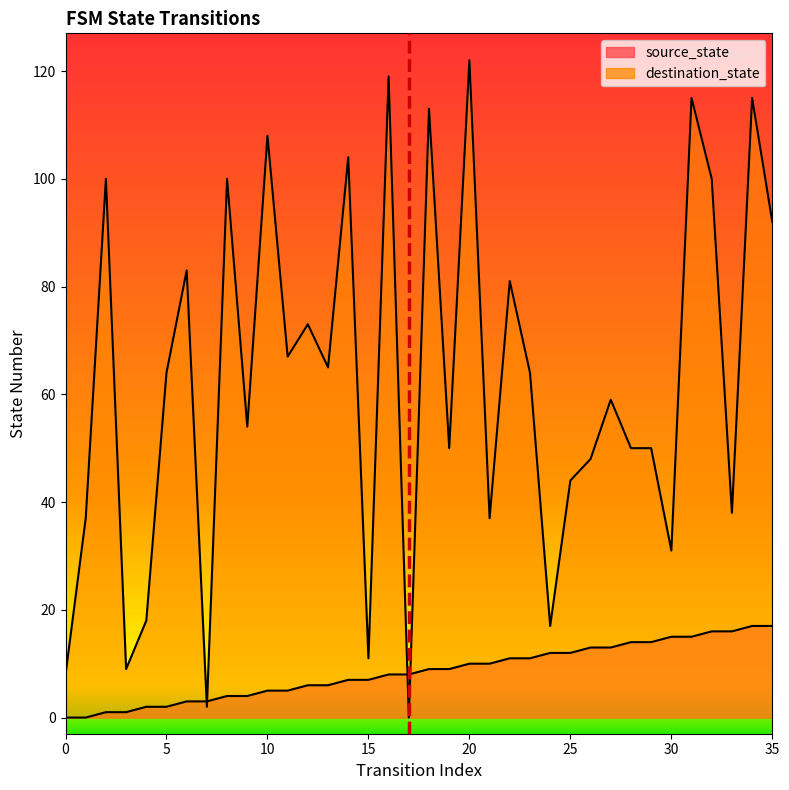

The value at 0 is 0. True or false?

True